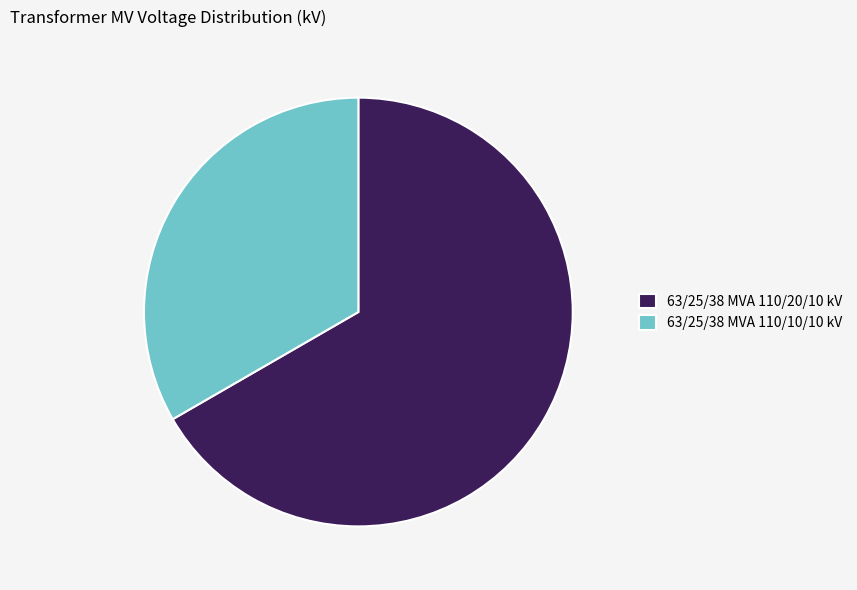

Is 63/25/38 MVA 110/10/10 kV the majority of the pie?

No